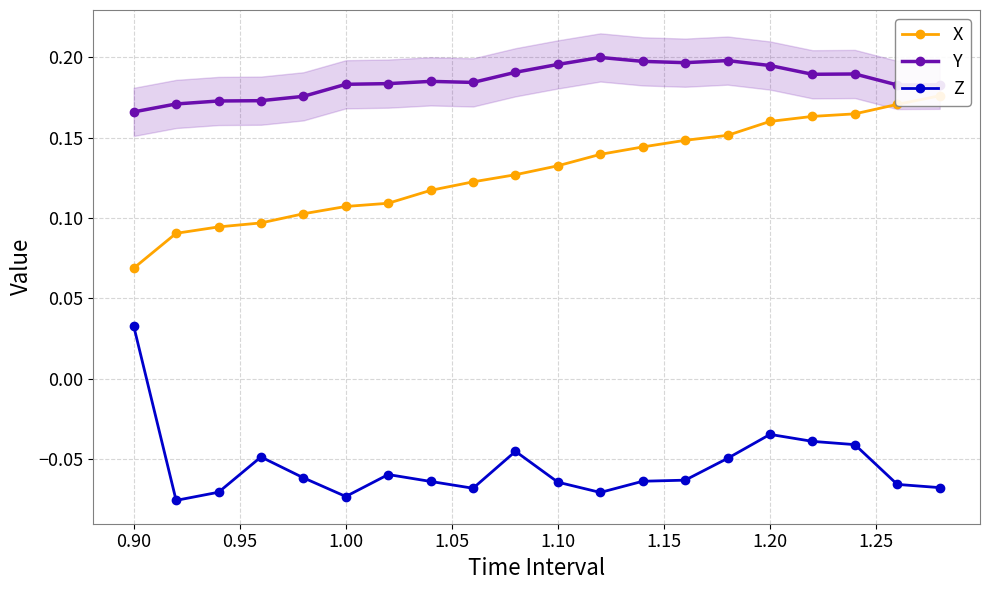

True or false: Z and Y cross at least once.

False